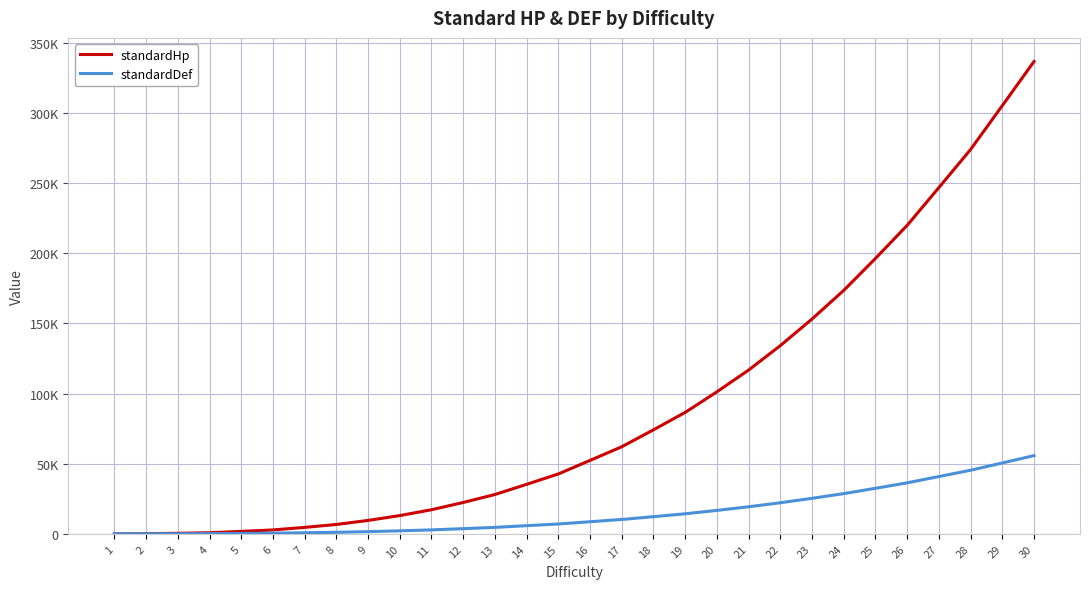

Which category has the lowest value in the standardHp series?

1